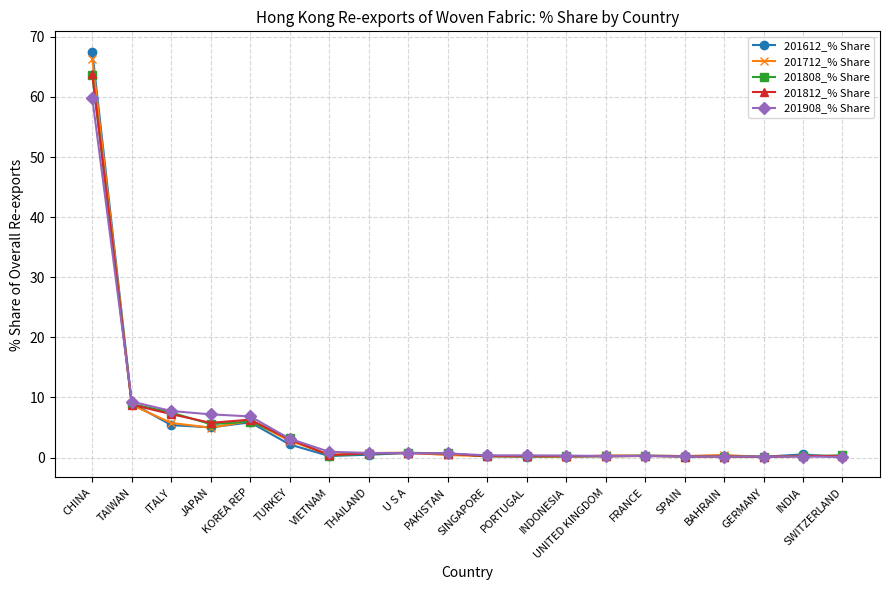

How many series are shown in this chart?

5